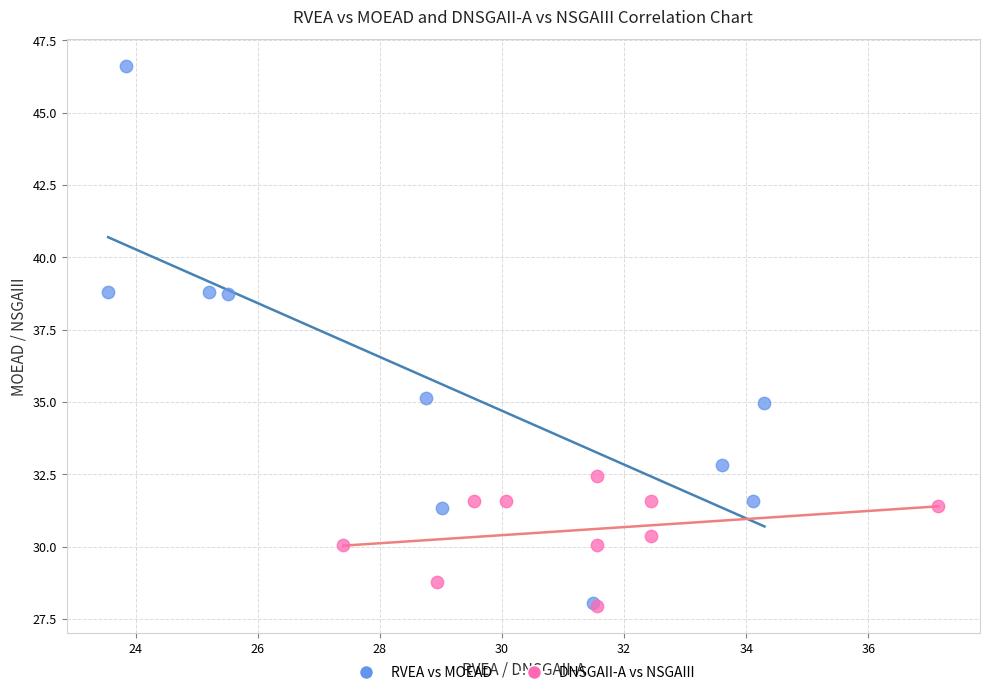

Which series has the widest spread of Y values?

RVEA vs MOEAD